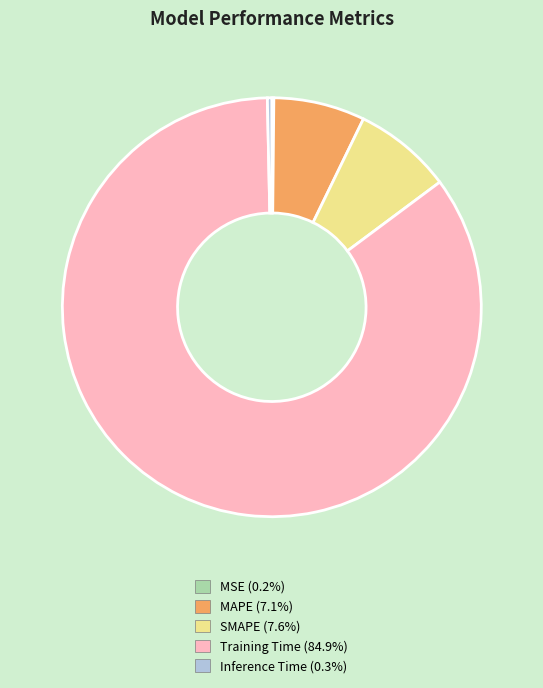

Is it true that MAPE is 7% of the pie?

True